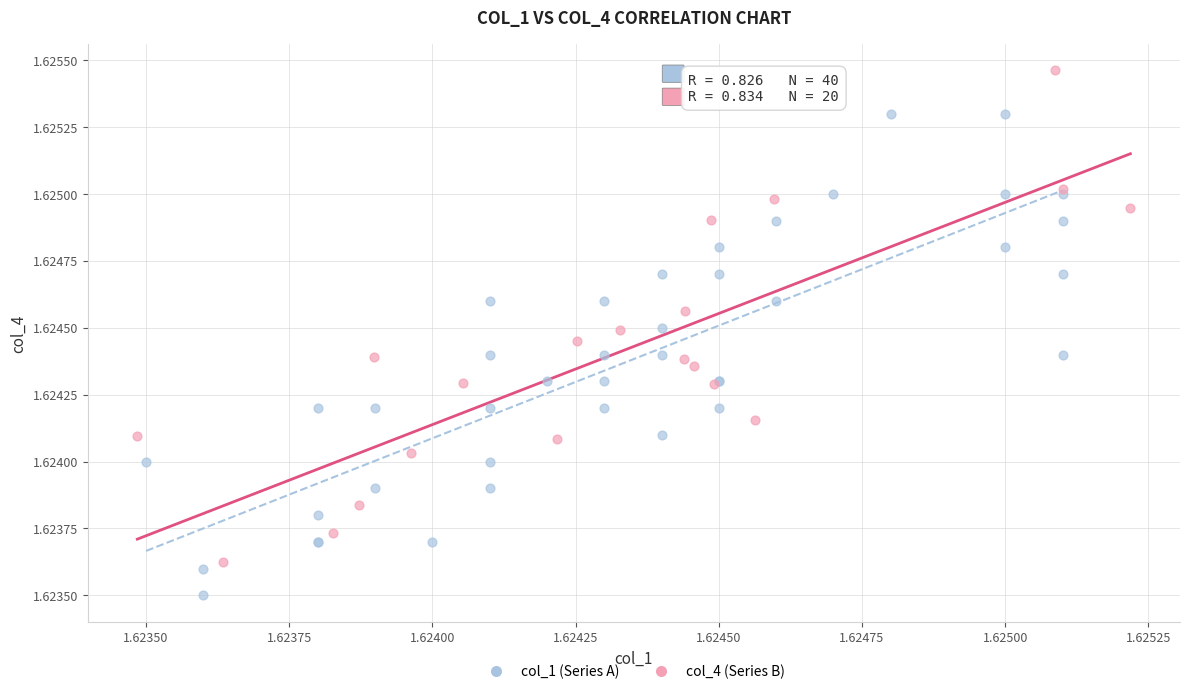

Which series reaches the maximum Y coordinate?

col_4 (Series B)